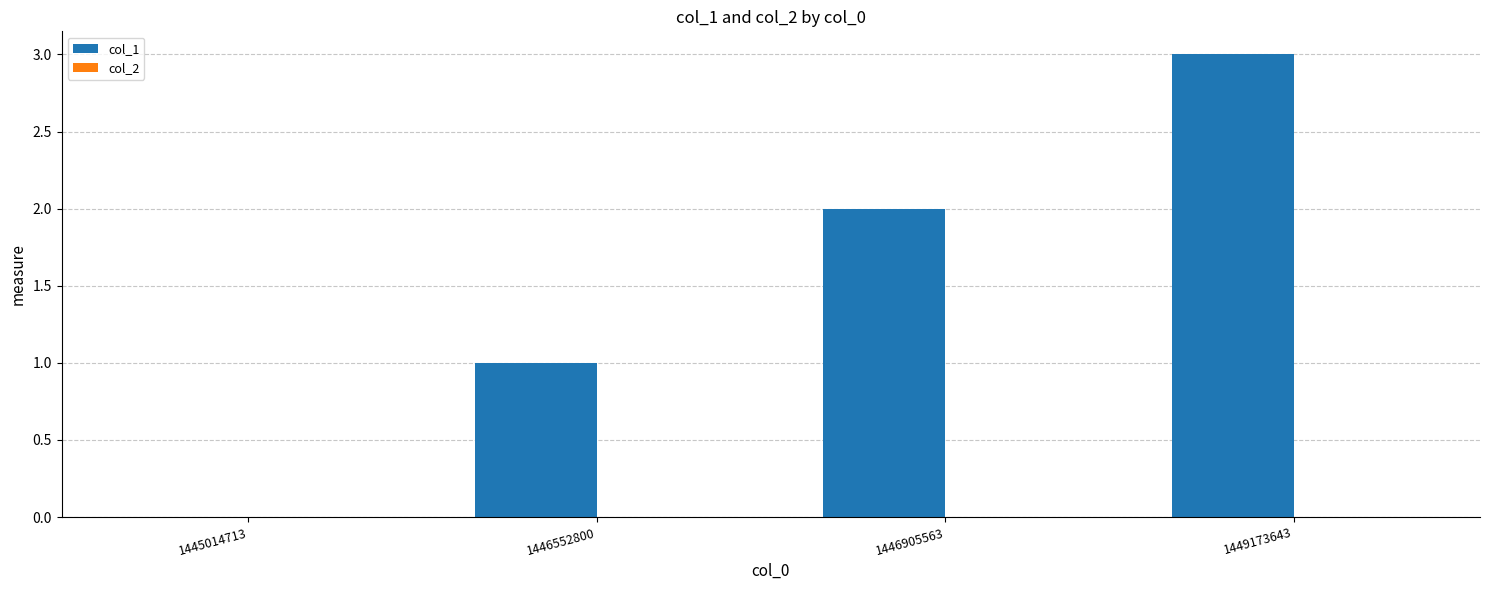

How many distinct data groups are displayed?

1